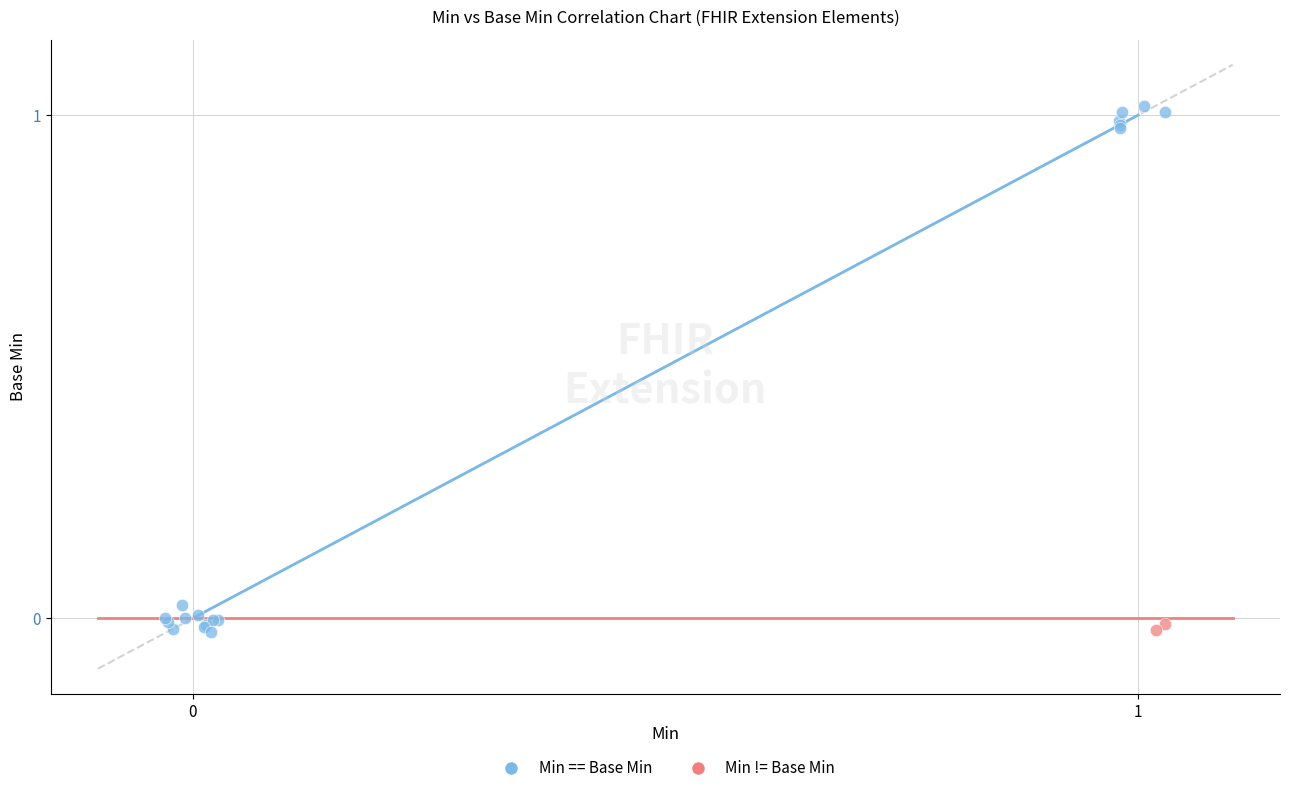

Which series has the widest spread of Y values?

Min == Base Min